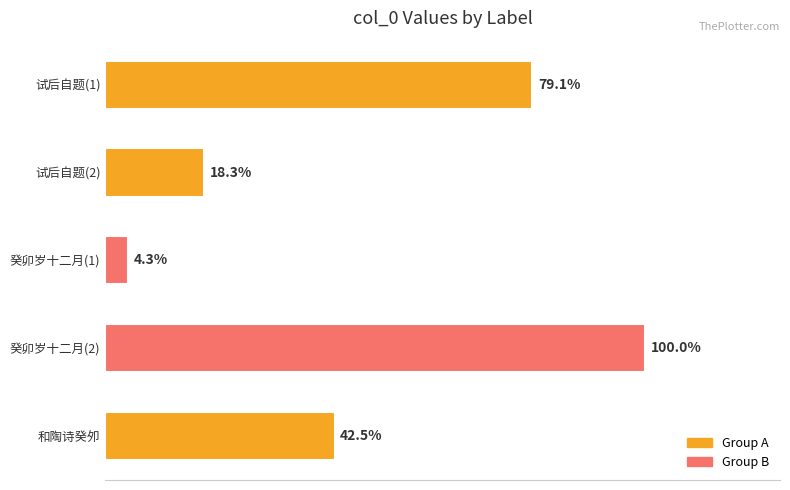

Are the bars horizontal?

Yes